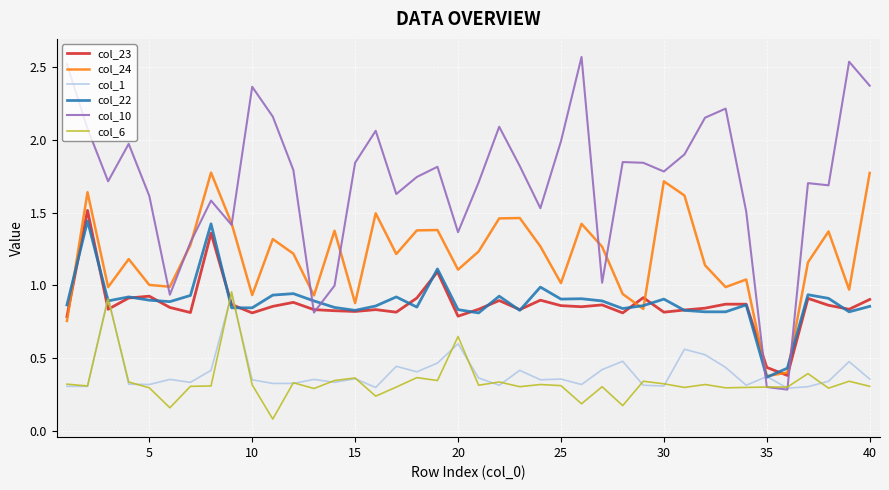

Which series has the largest total across all categories?

col_10